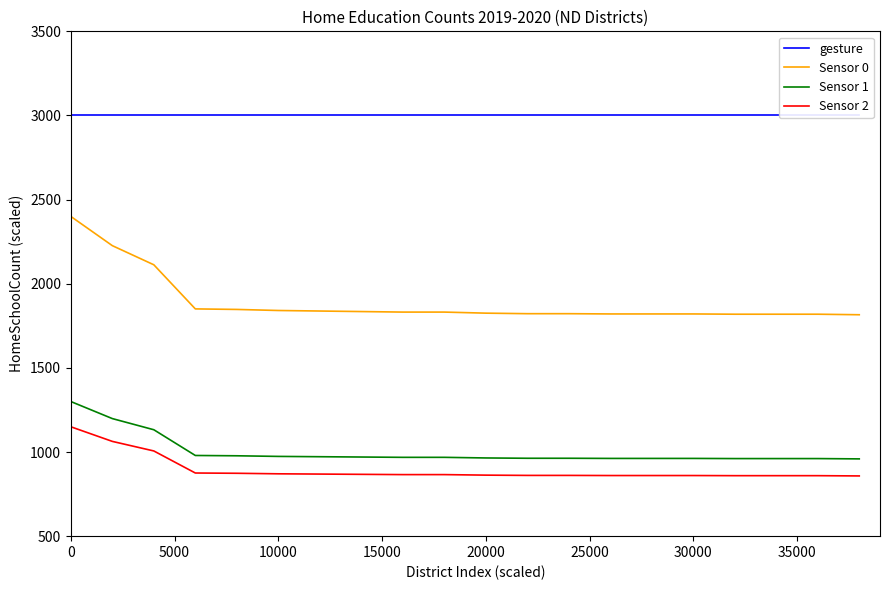

The Sensor 1 series shows 973.9 at 10000. True or false?

True